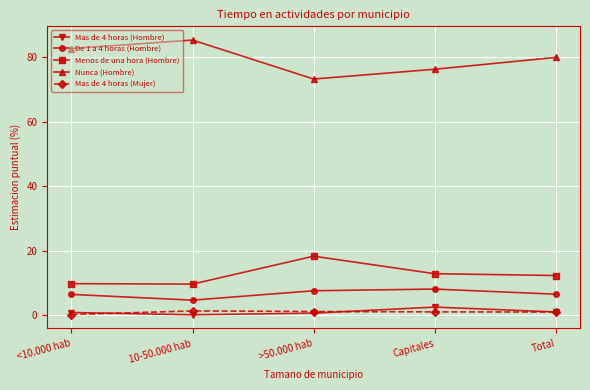

The value of De 1 a 4 horas (Hombre) at <10.000 hab is 10.2. True or false?

False